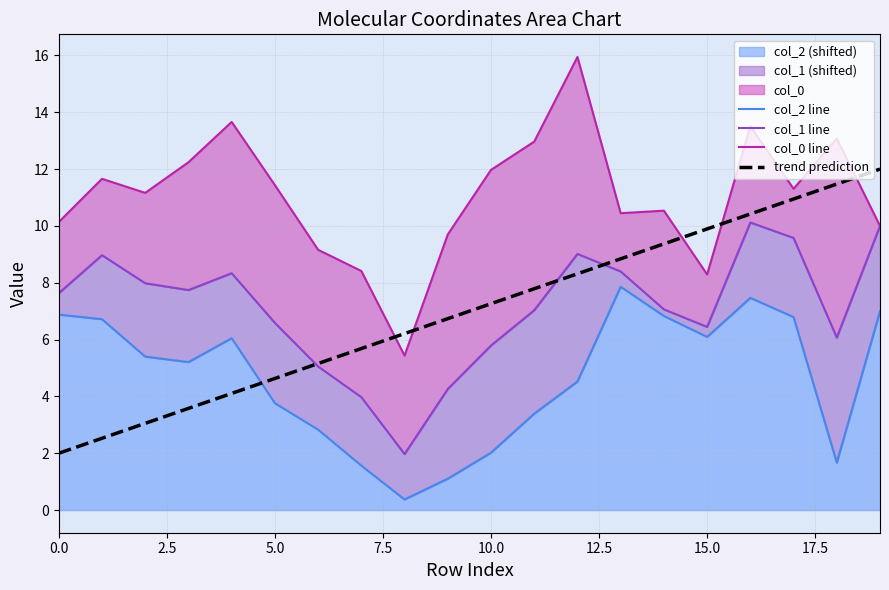

Which series has the largest total across all categories?

col_0 line